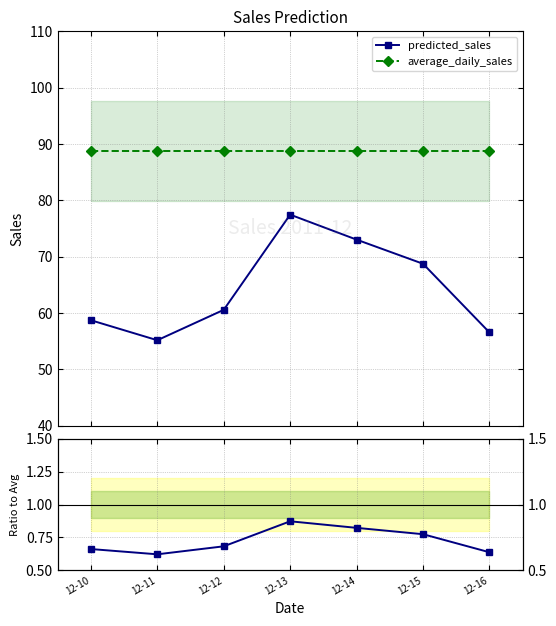

What is the value of the average_daily_sales point at the 6th from the left?

88.7